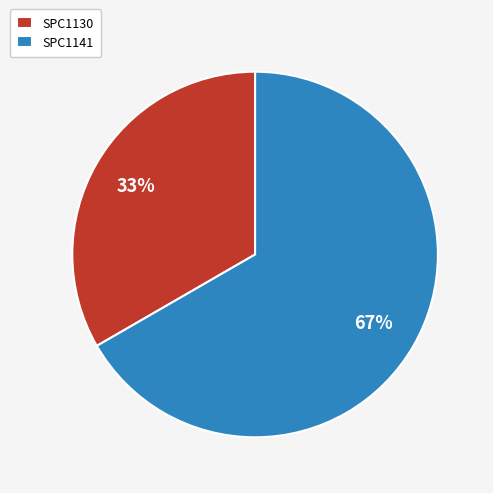

Which category has the smallest portion of the pie?

SPC1130